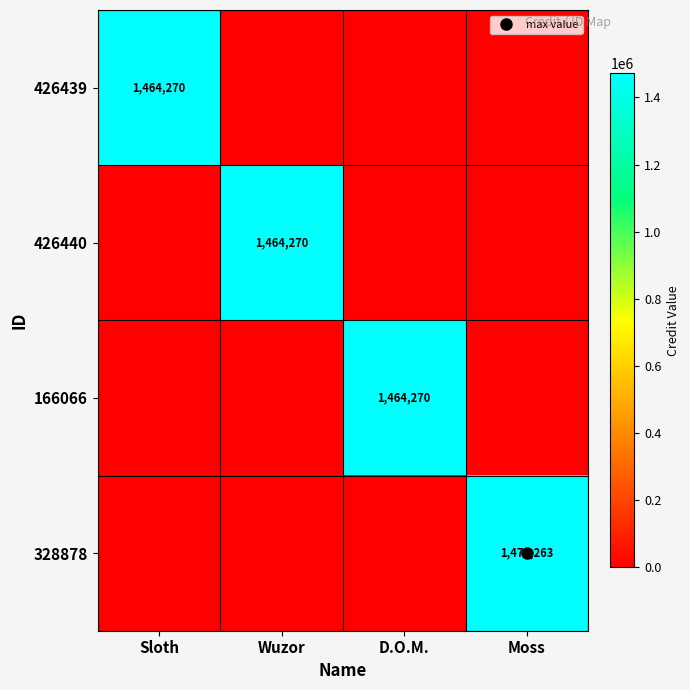

At which category does the chart reach its minimum across all series?

Wuzor